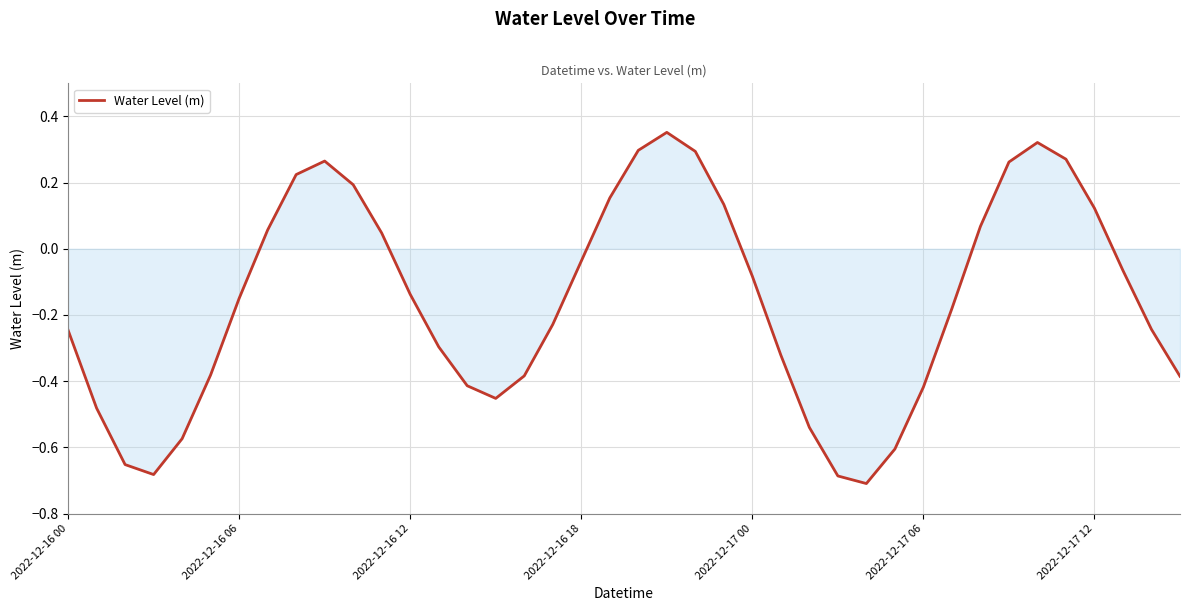

How many points are lower than both their immediate neighbors (excluding endpoints)?

3